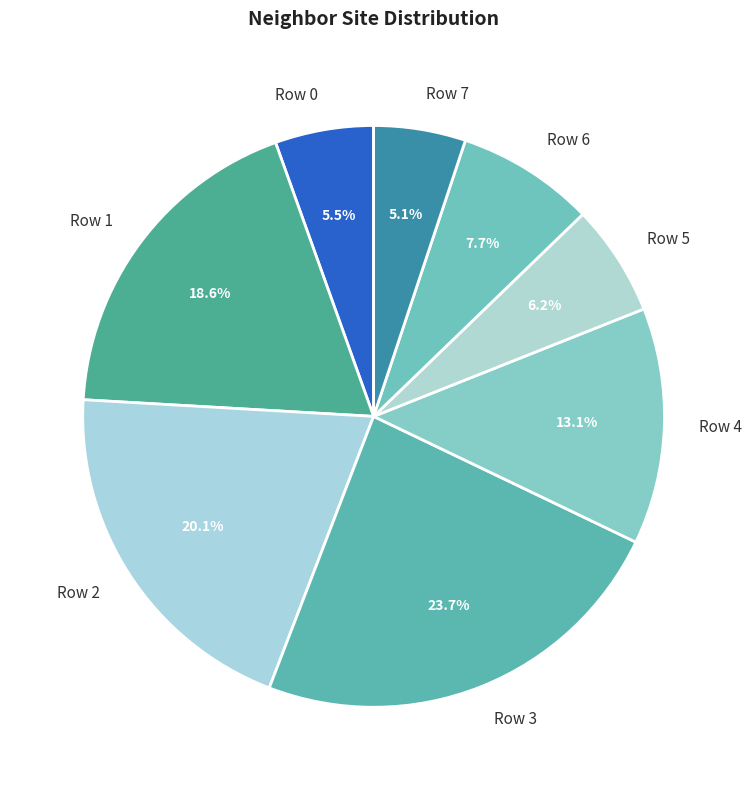

Which has a higher value, Row 5 or Row 4?

Row 4